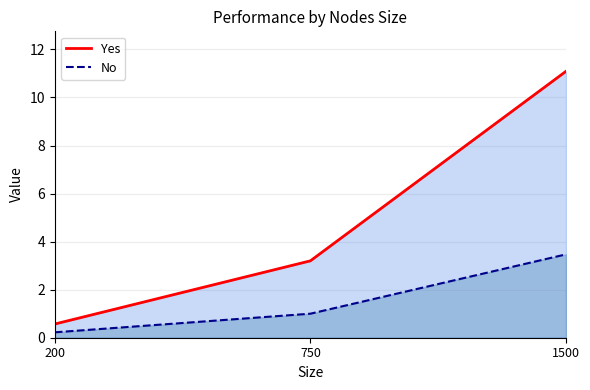

True or false: No has a value of 0.2 at 200.

True